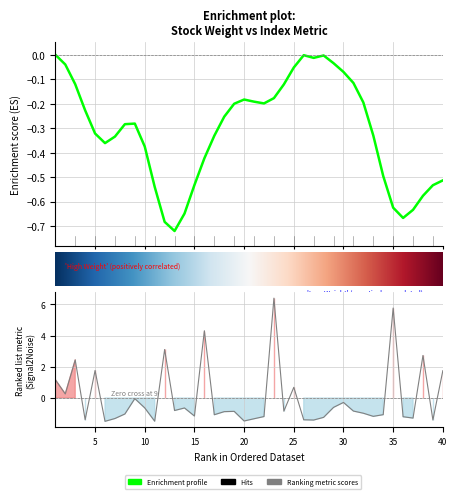

How many data points are above 0?

11